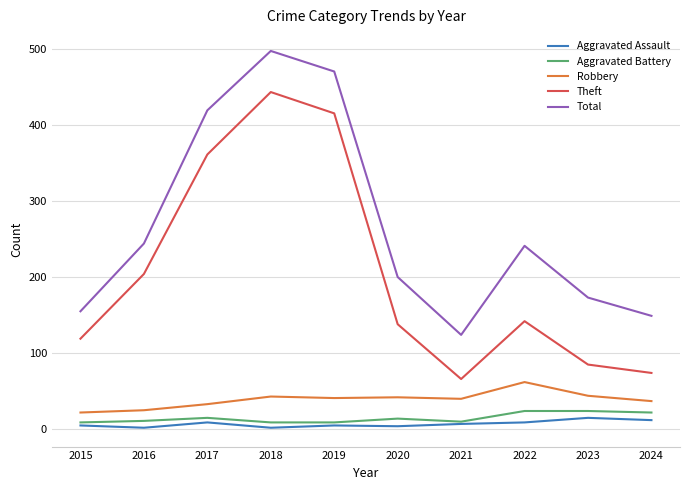

Which series changed the most between 2020 and 2024?

Theft